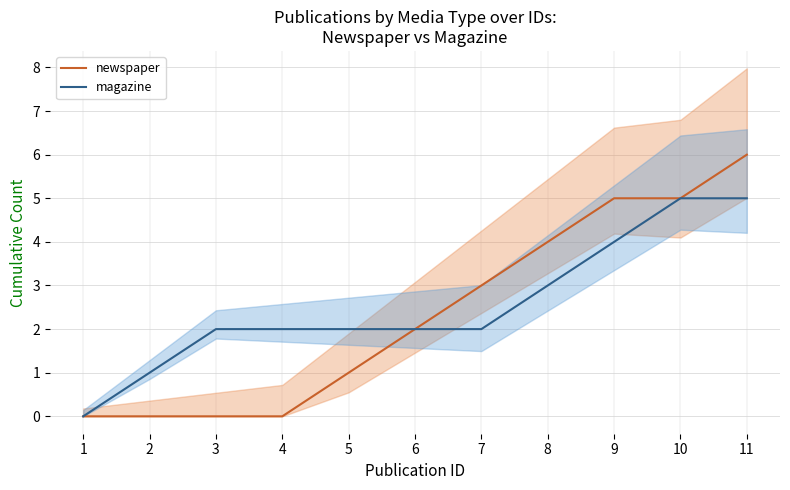

Between 1 and 4, which series saw the biggest shift?

magazine